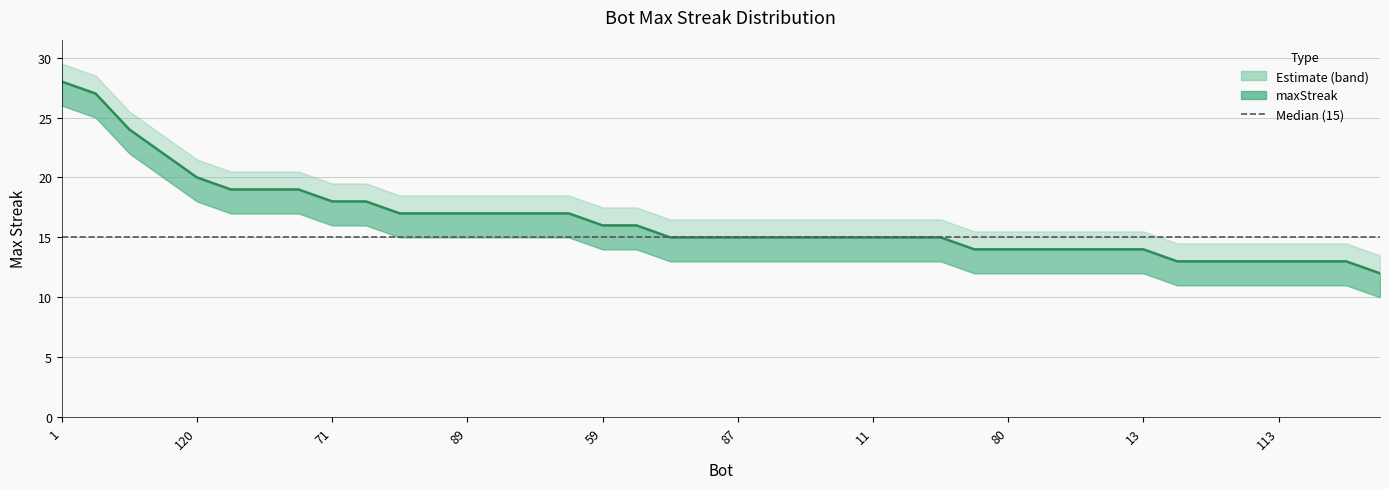

What is the label of the 15th point from the right?

2